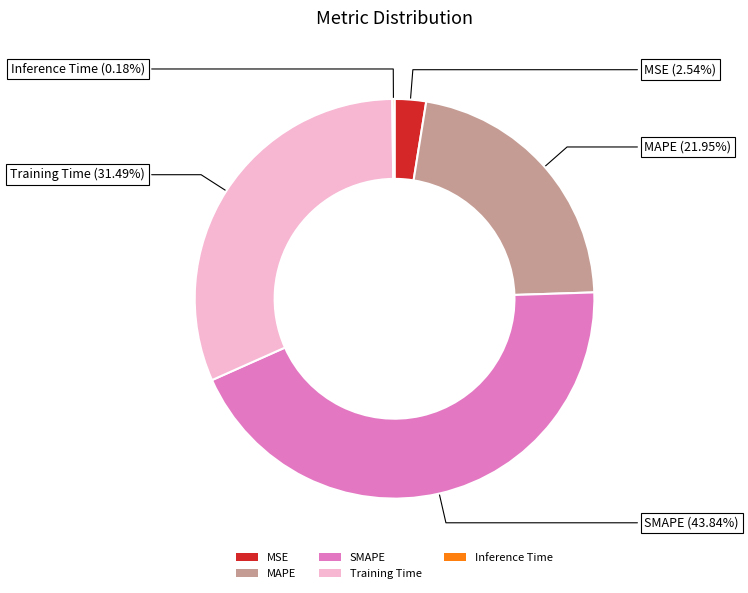

Which category has the biggest portion of the pie?

SMAPE